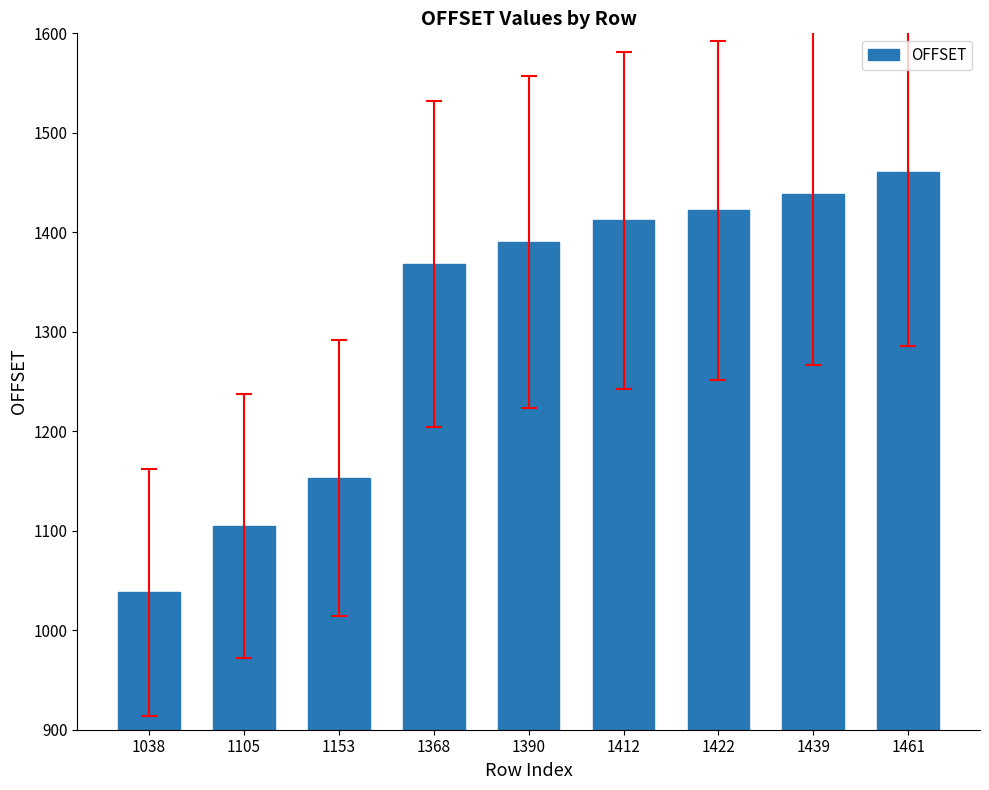

Count the number of categories in the chart.

9